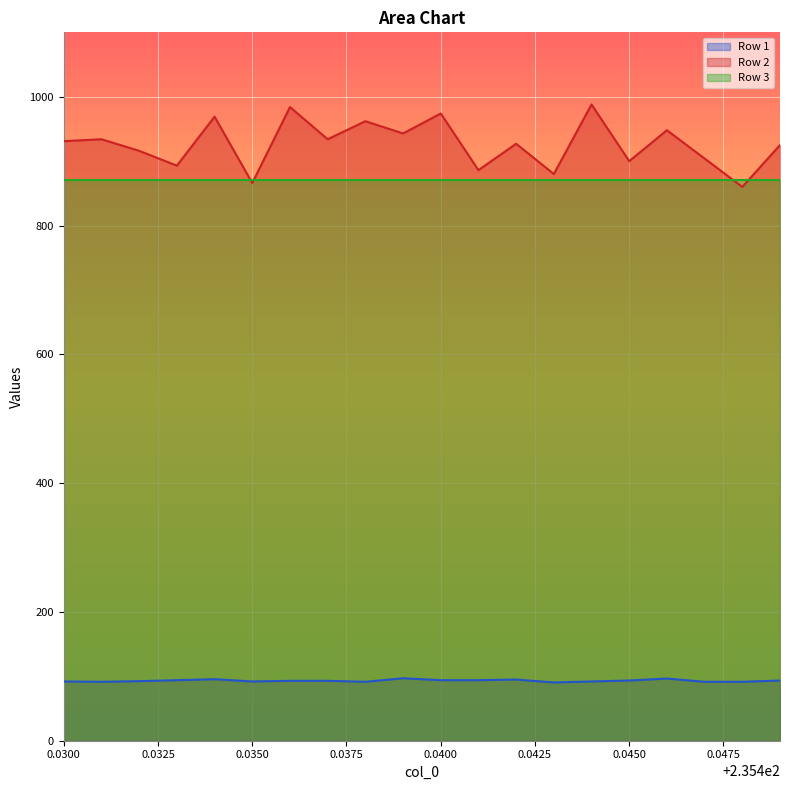

What is the label of the 4th point from the left?

235.433